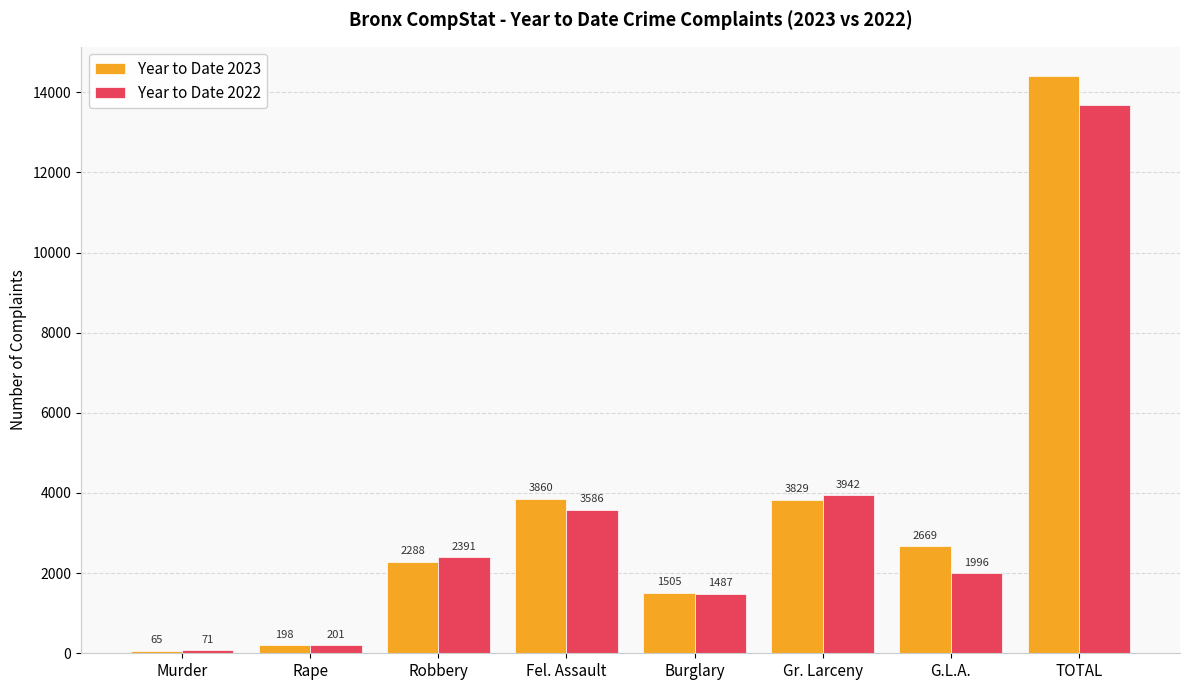

At how many categories does at least one series exceed 4175?

1